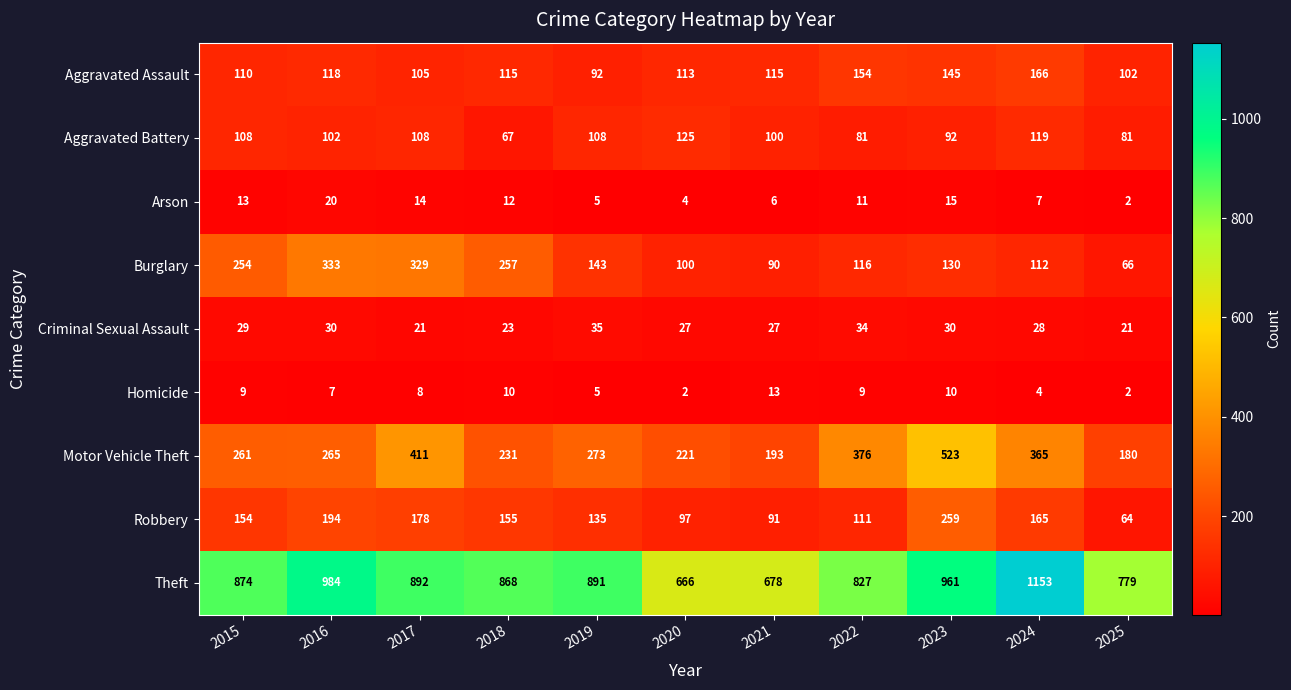

Count the number of categories in the chart.

11